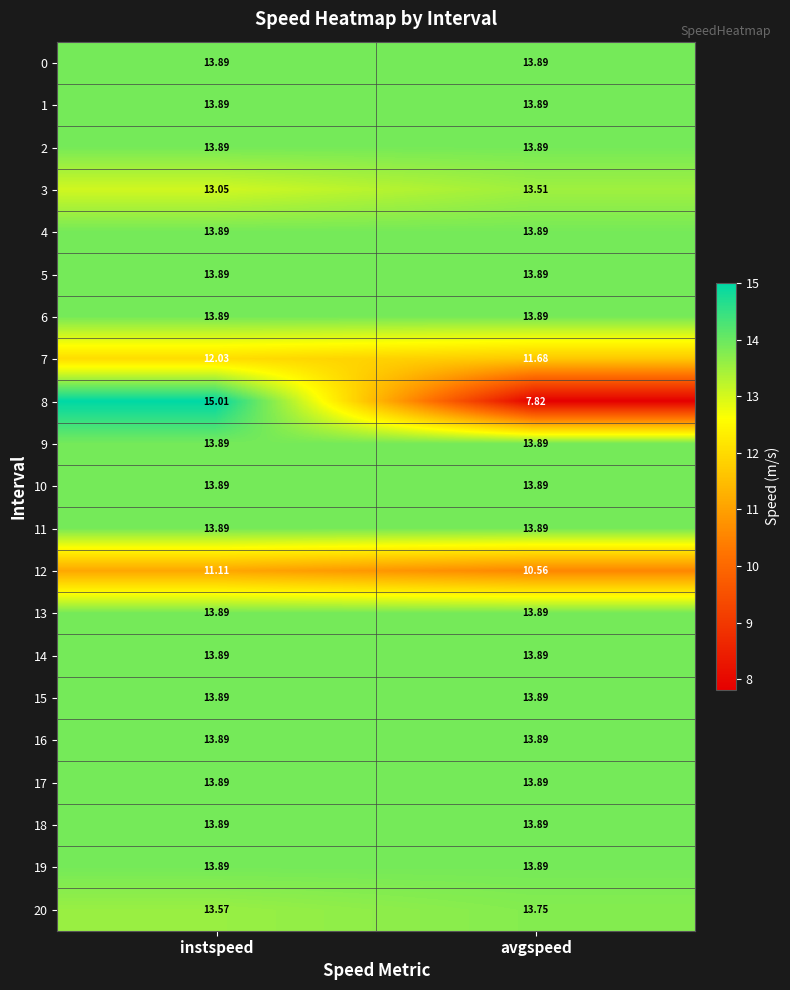

Which series has the largest range (max minus min)?

8